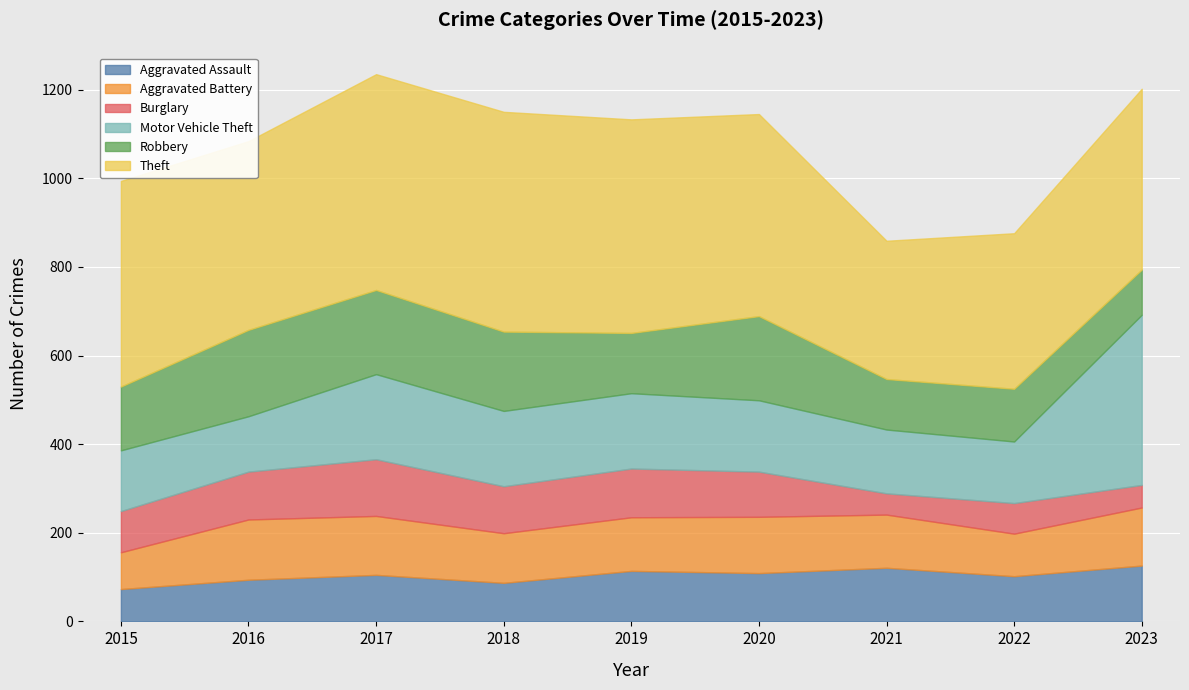

What is the lowest value of the Motor Vehicle Theft series?

125